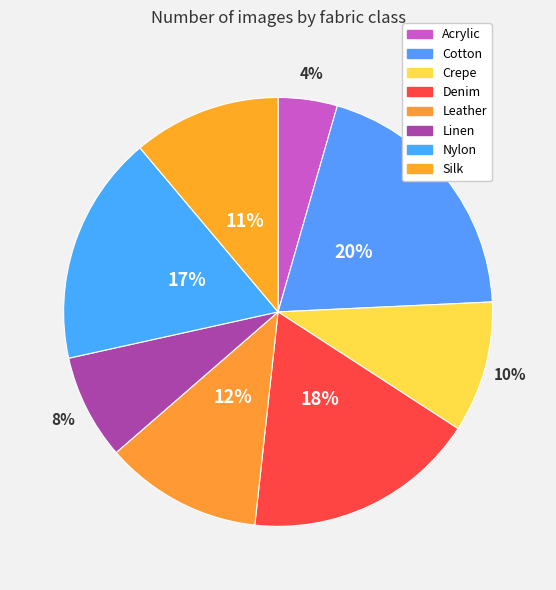

Count the number of slices in the pie.

8